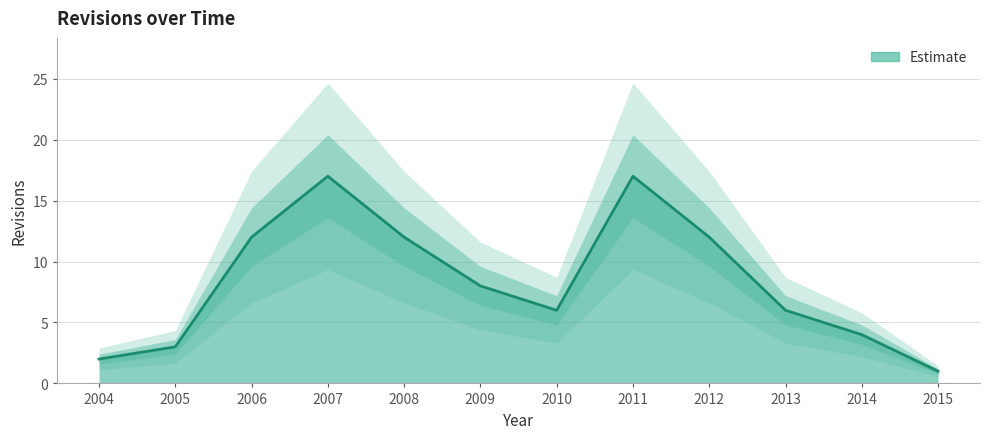

Which has a higher value, 2013 or 2009?

2009